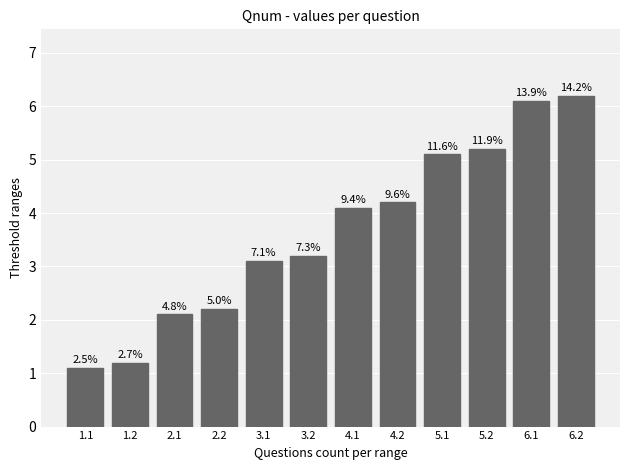

Reading right to left, transcribe all the data shown in this chart.

6.2=6.2	6.1=6.1	5.2=5.2	5.1=5.1	4.2=4.2	4.1=4.1	3.2=3.2	3.1=3.1	2.2=2.2	2.1=2.1	1.2=1.2	1.1=1.1